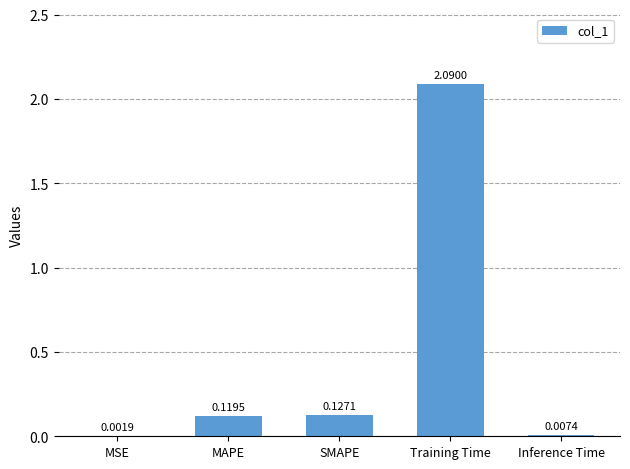

What is the sum of the values at Training Time and Inference Time?

2.1